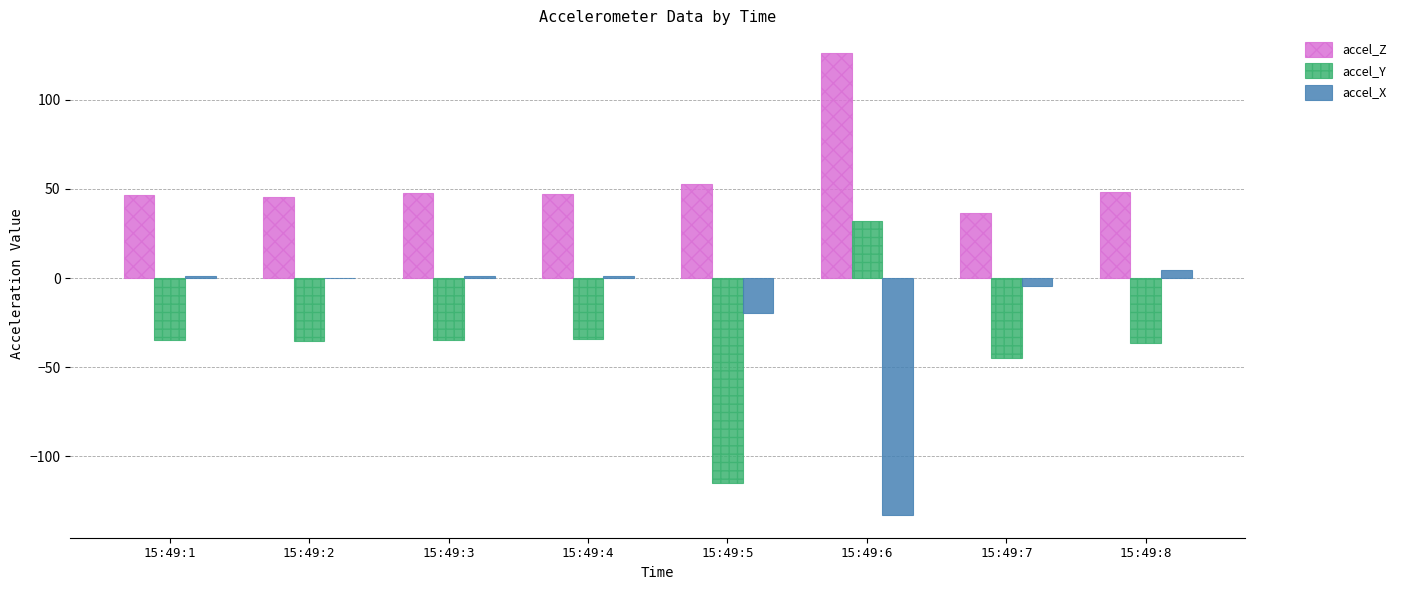

What is the sum of all accel_Y values?

-303.4